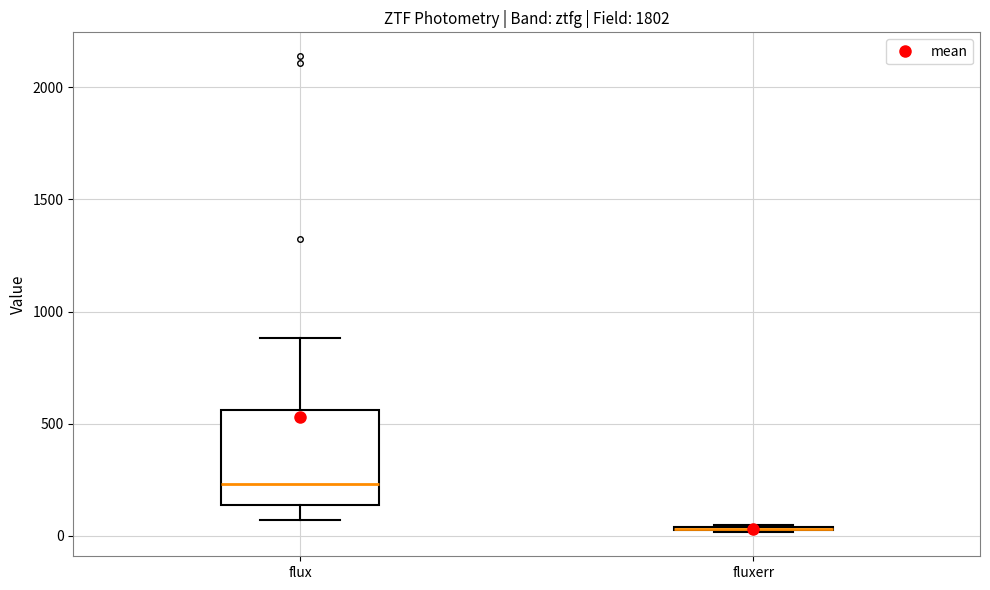

Where is the upper edge of the box for flux on the y-axis? The values are not printed on the chart, so give them approximately, as read against the axis.

550